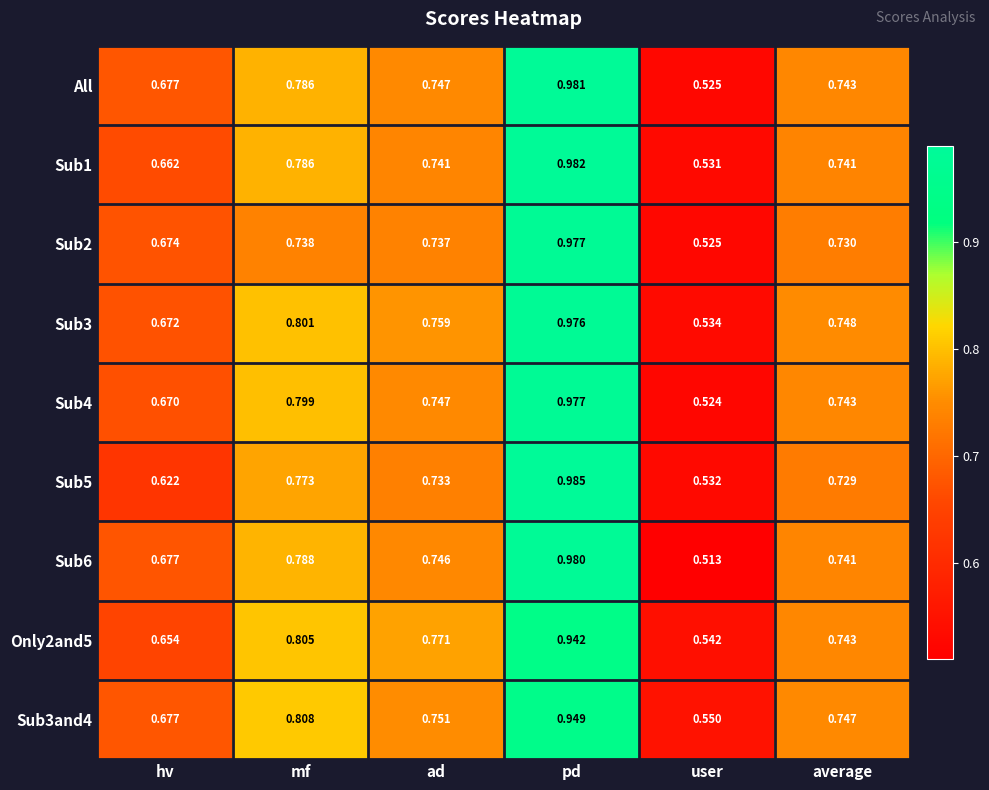

At which category does the chart reach its peak across all series?

pd